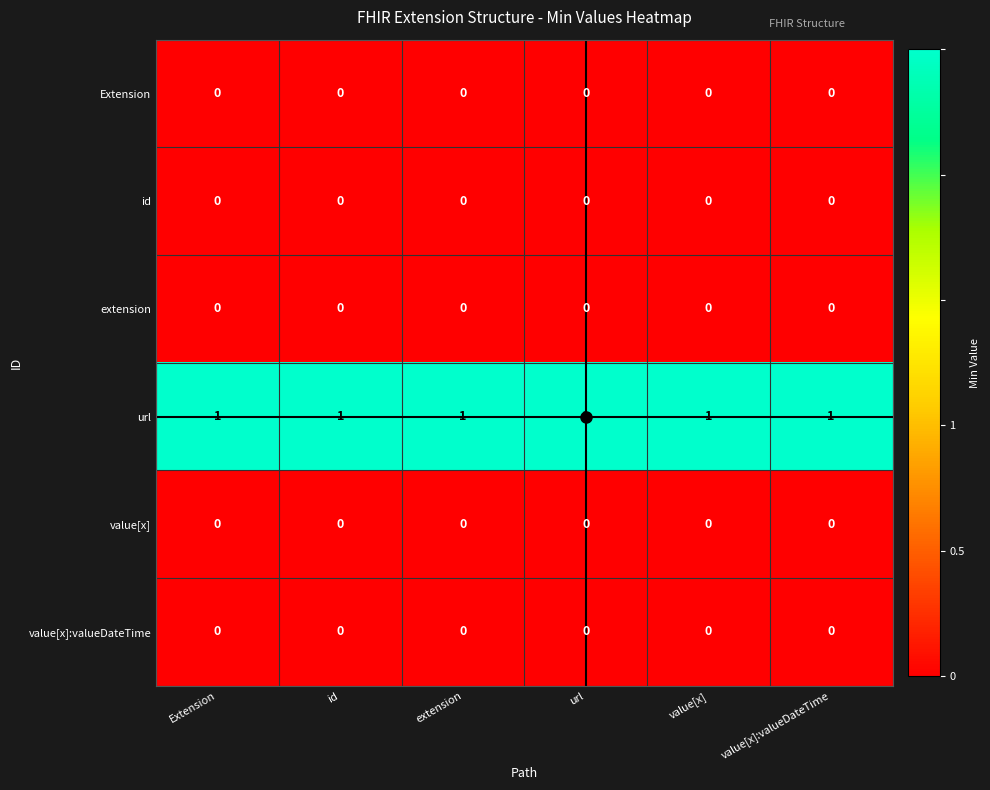

Which series has the largest total across all categories?

url